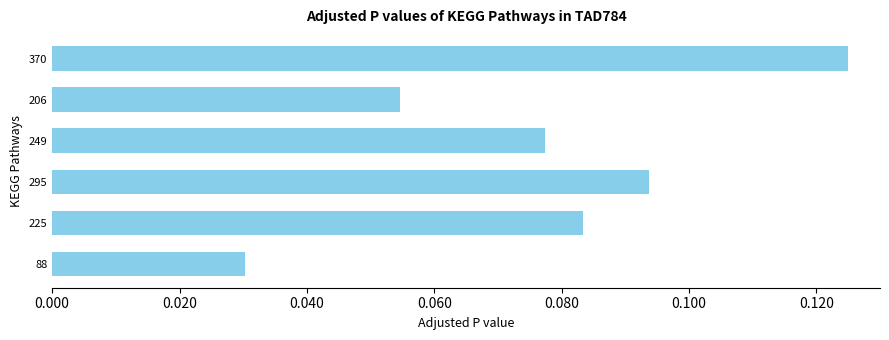

How many values are between 0 and 1?

6